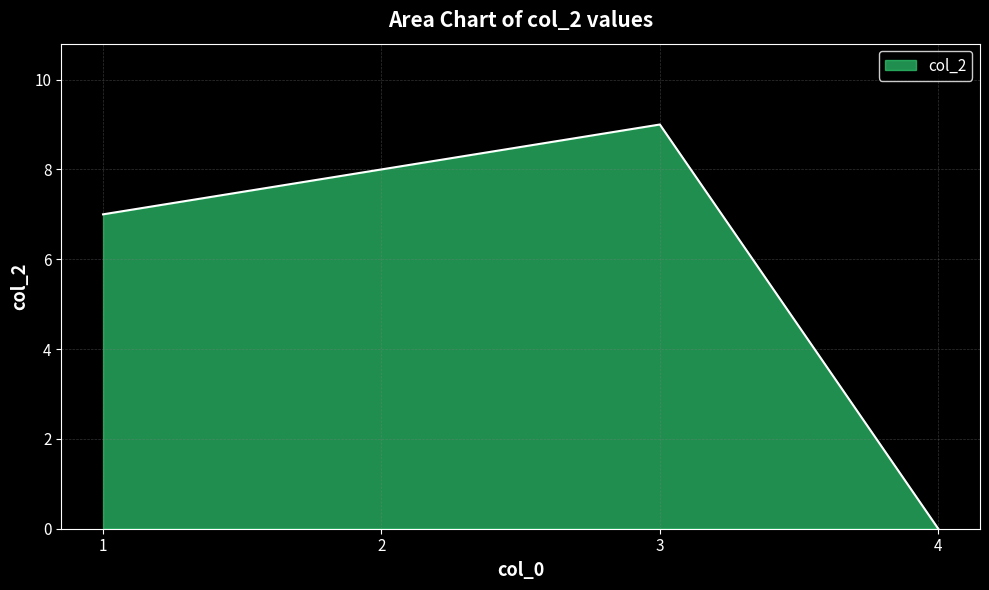

What is the sum of all values?

24